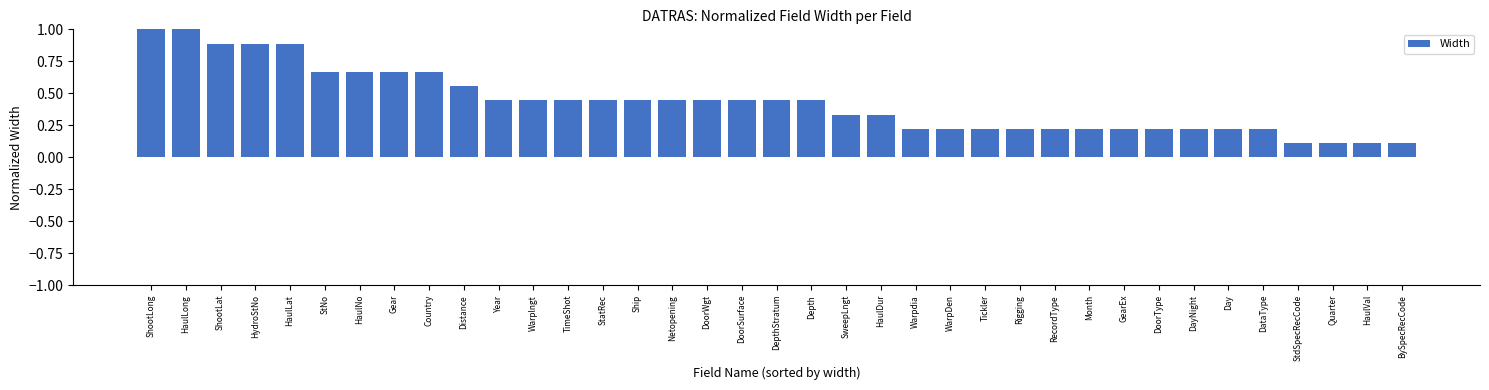

Does the chart contain any negative values?

No